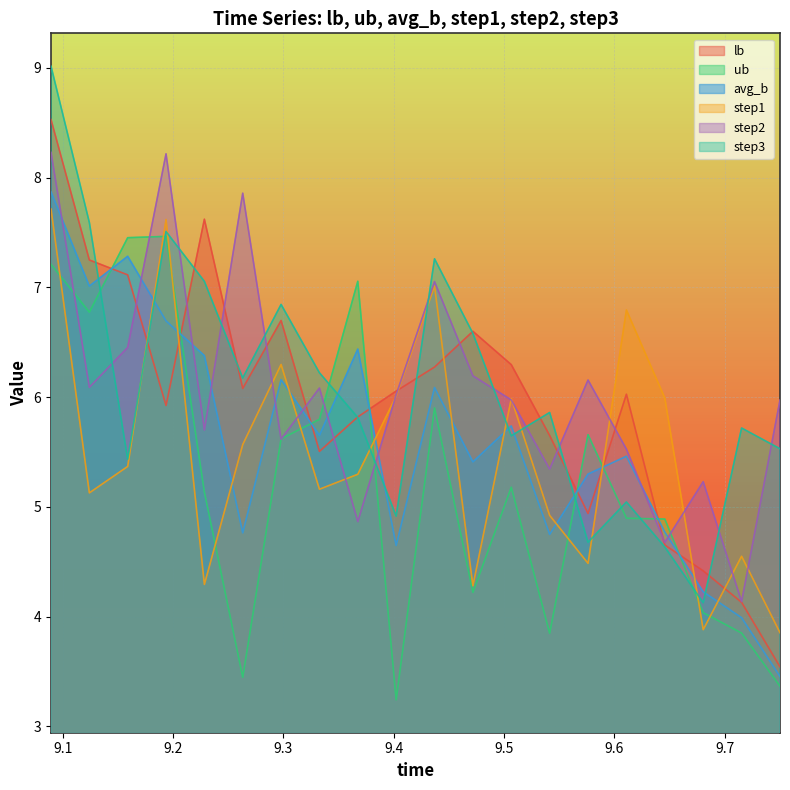

How many lines are shown in the chart?

6